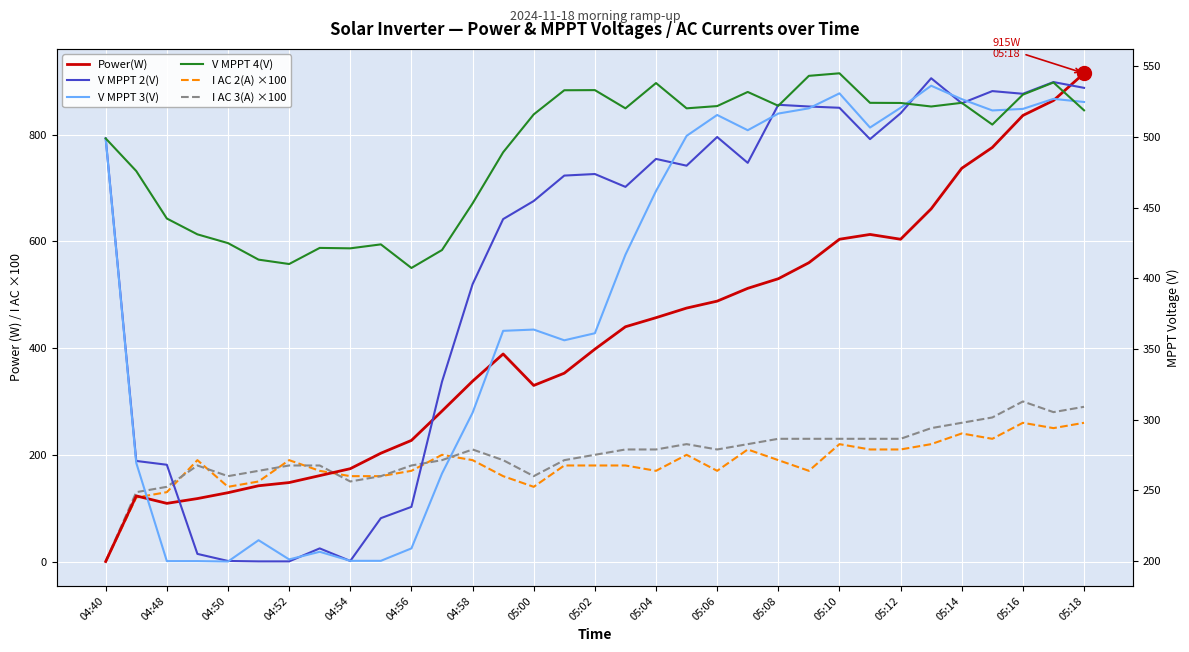

How many interior local valleys does the V MPPT 2(V) series have?

7